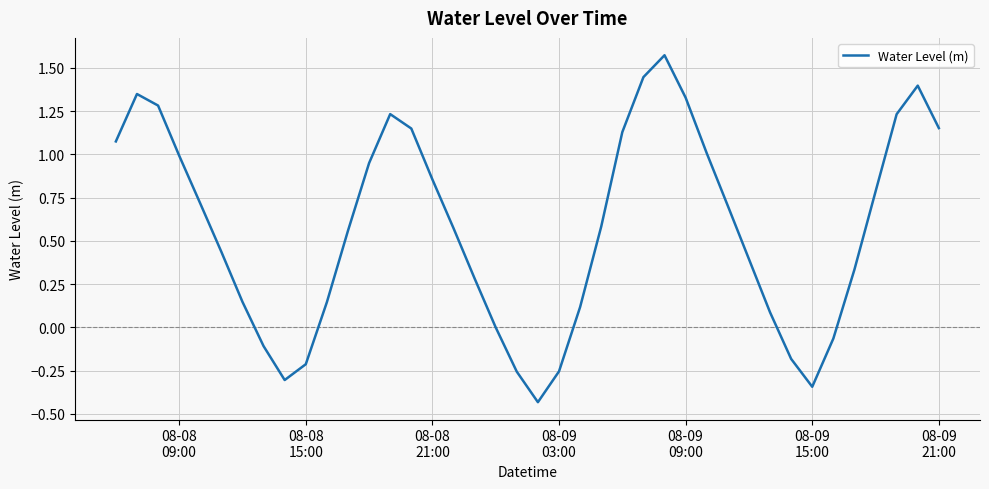

What is the sum of all values?

22.8